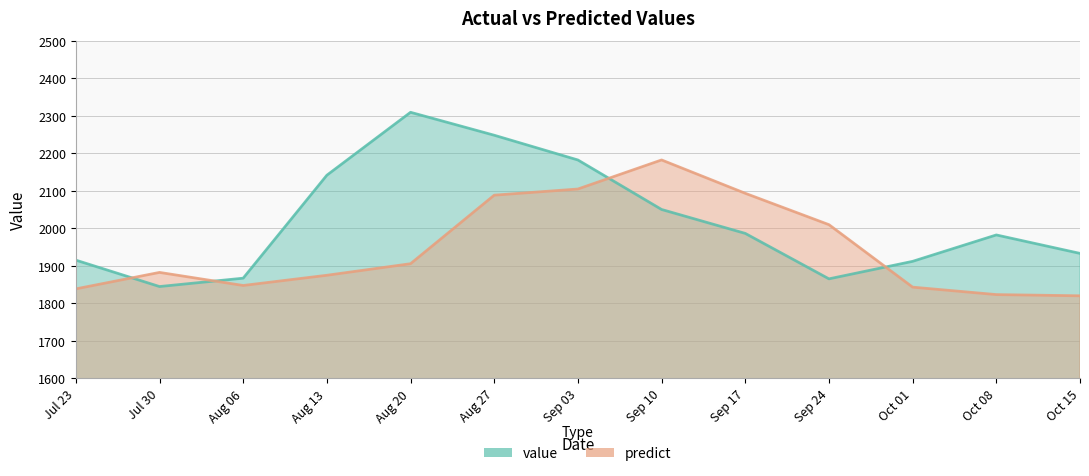

At which category does predict reach its first local valley?

Aug 06